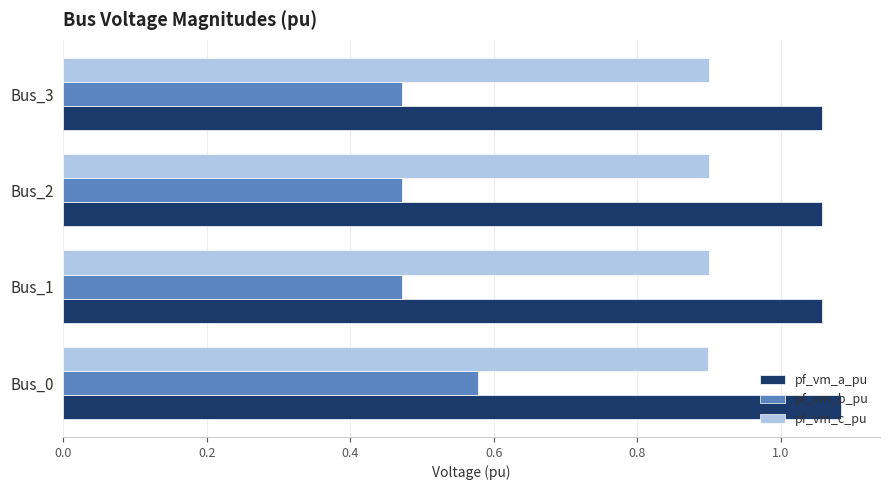

Rank the series by their maximum value, from lowest to highest.

pf_vm_b_pu, pf_vm_c_pu, pf_vm_a_pu